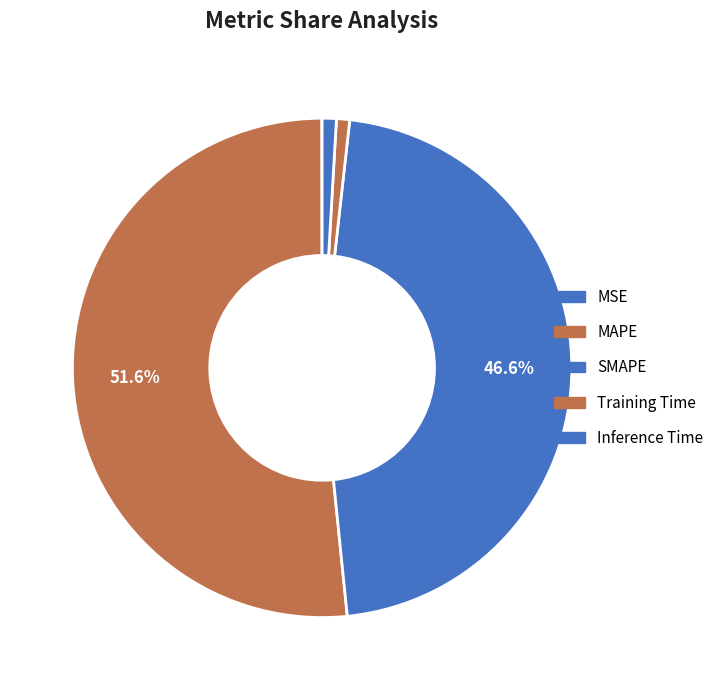

Which category has the biggest portion of the pie?

MAPE